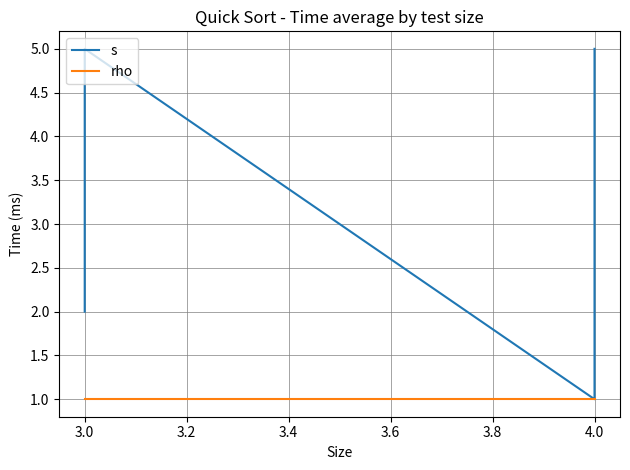

True or false: s and rho cross at least once.

False